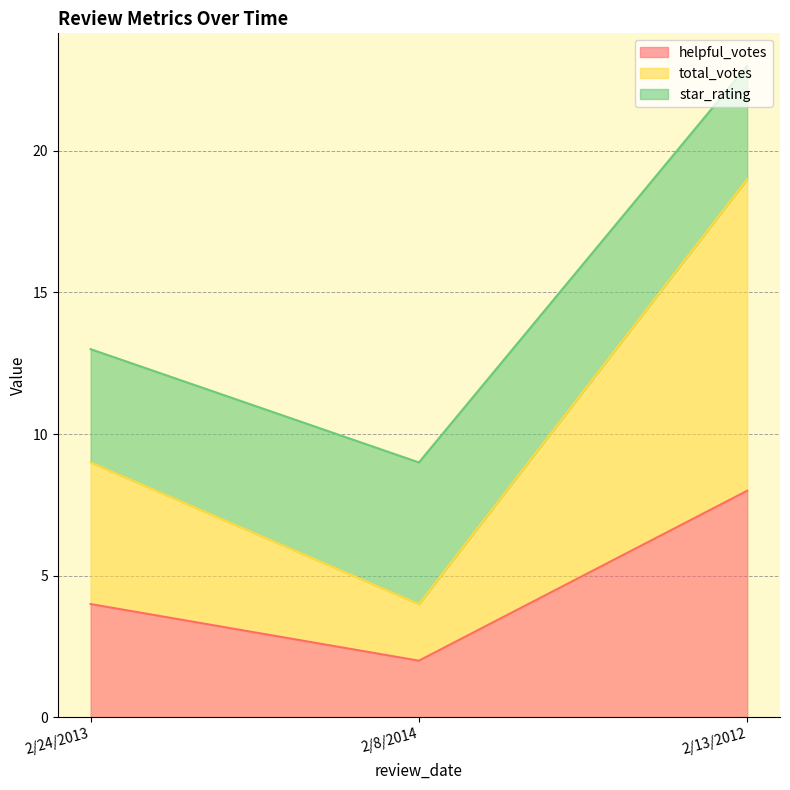

Reading left to right, list the values for the helpful_votes series.

2/24/2013=4	2/8/2014=2	2/13/2012=8